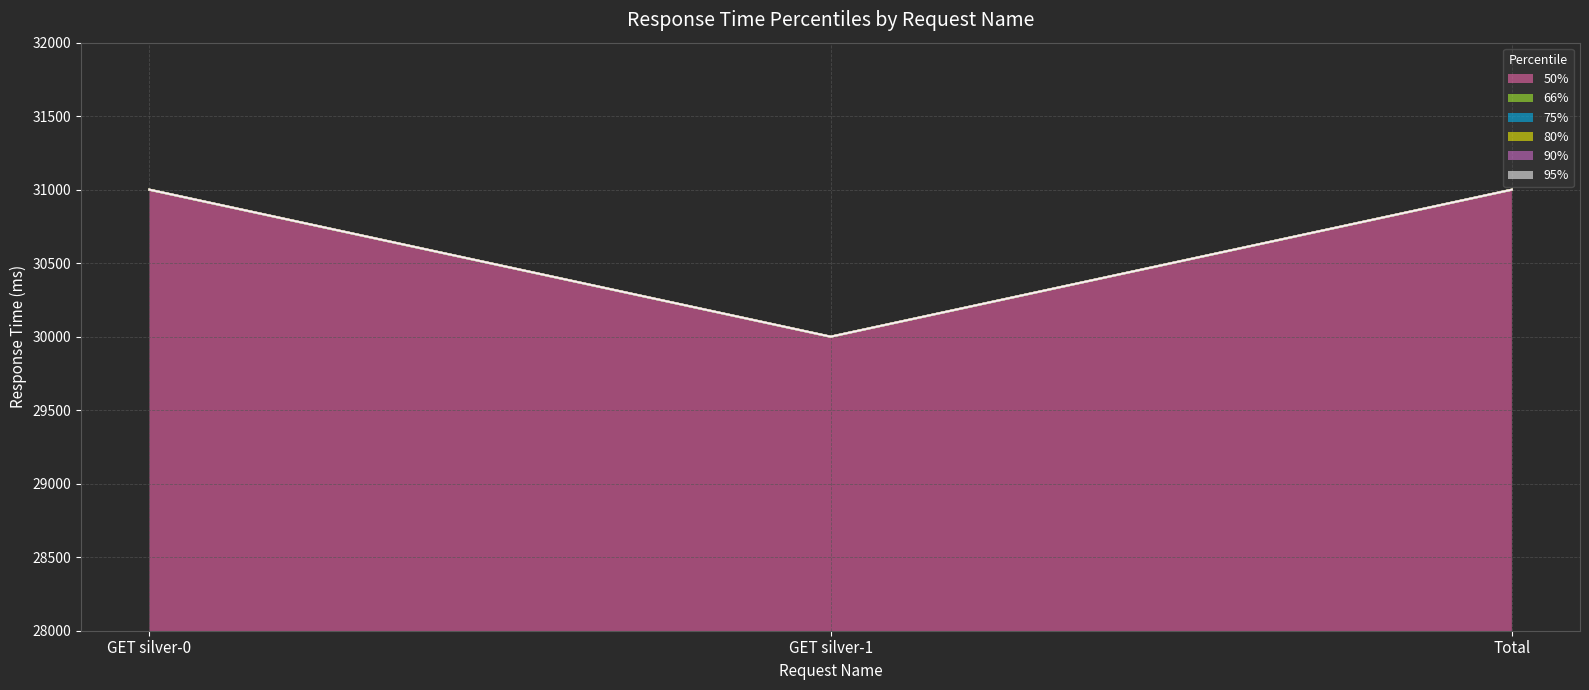

Rank the series at GET silver-1 from highest to lowest value.

50%, 66%, 75%, 80%, 90%, 95%